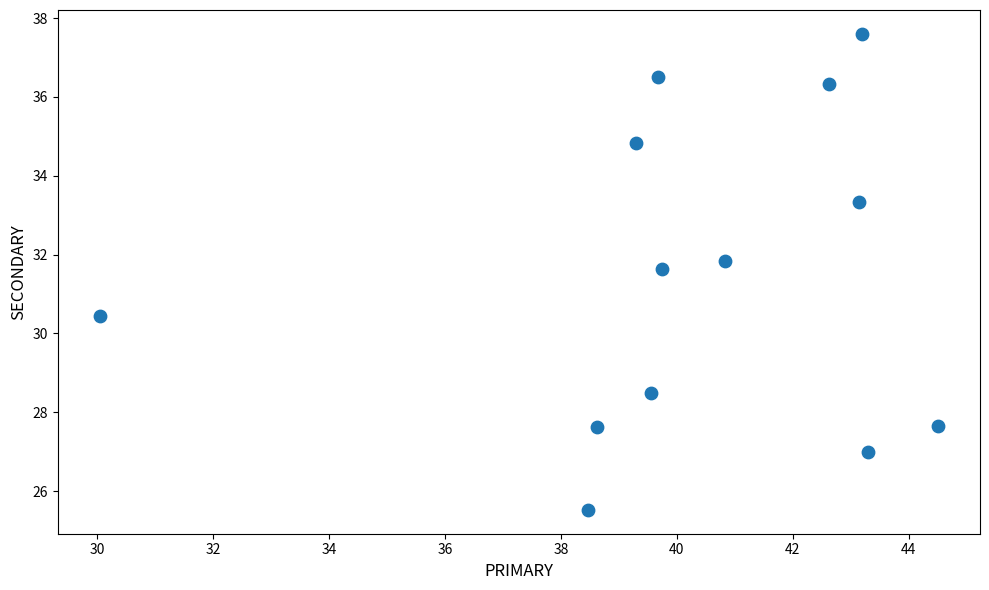

What is the range of X values (max minus min)?

14.5